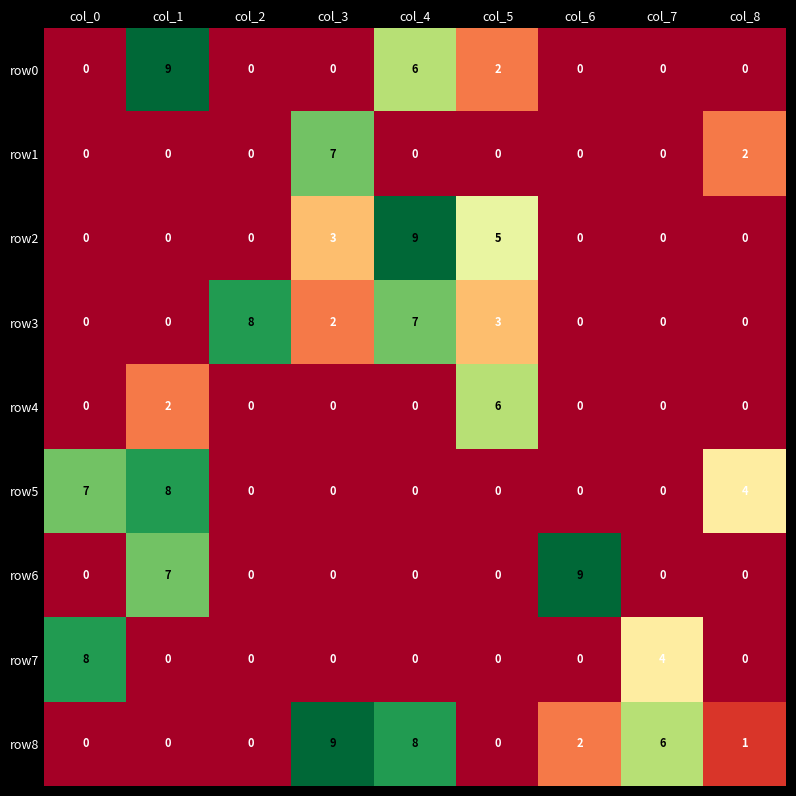

What is the greatest value displayed?

9